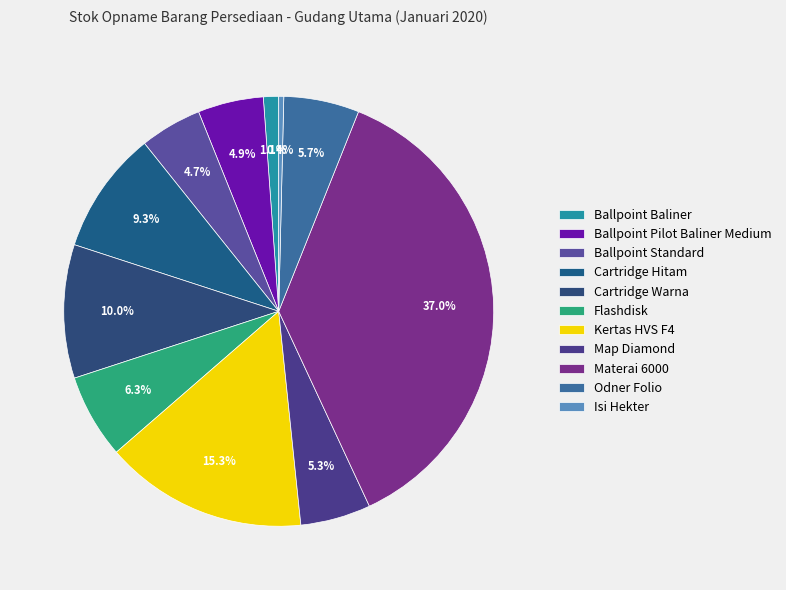

To the nearest percent, what is the average slice percentage?

9%